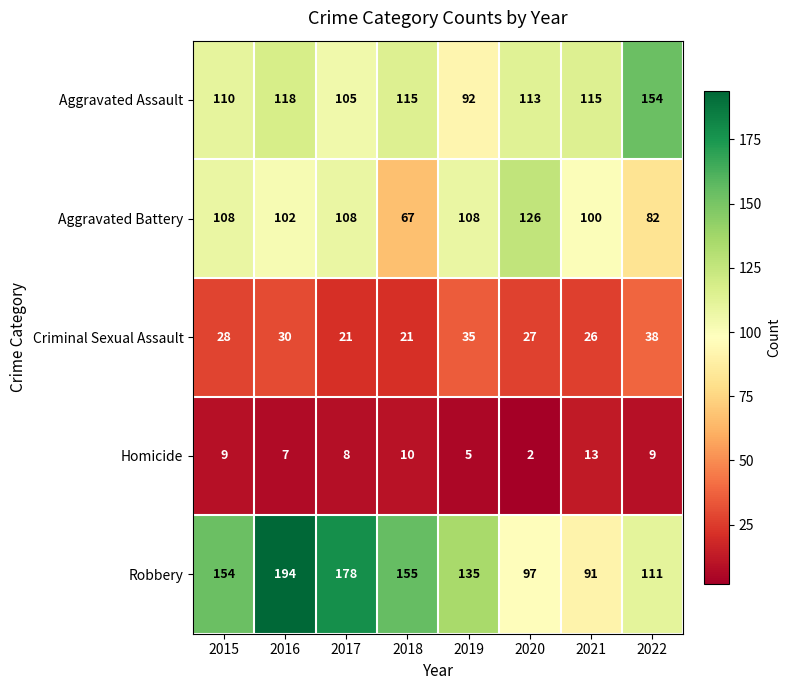

Rank the series at 2019 from lowest to highest value.

Homicide, Criminal Sexual Assault, Aggravated Assault, Aggravated Battery, Robbery